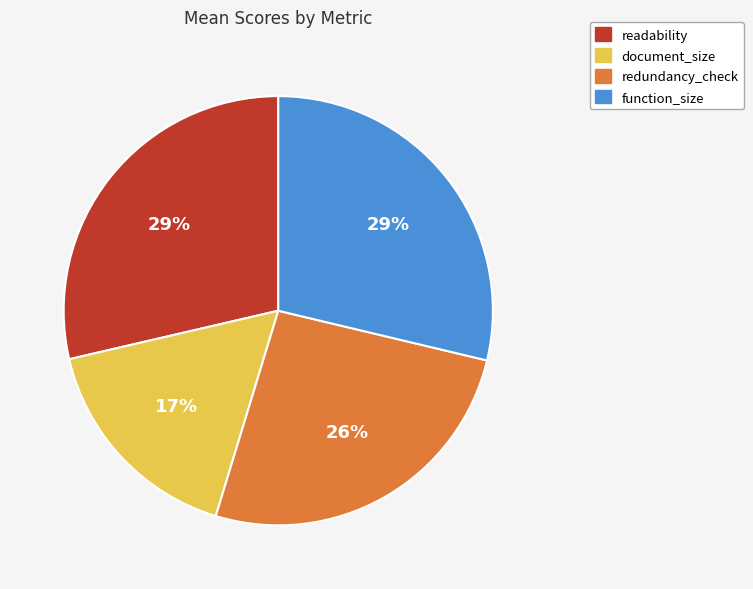

To the nearest percent, what is the average slice percentage?

25%